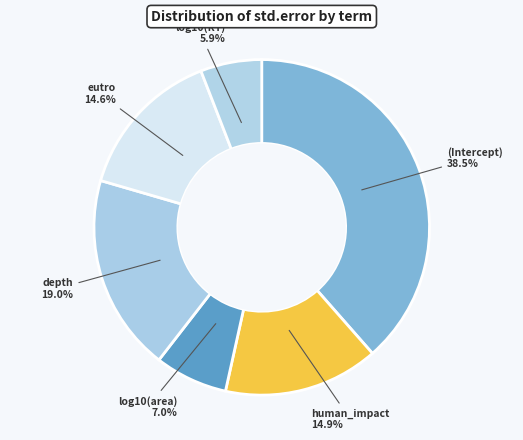

What percentage is NOT represented by log10(RT)?

94.1%